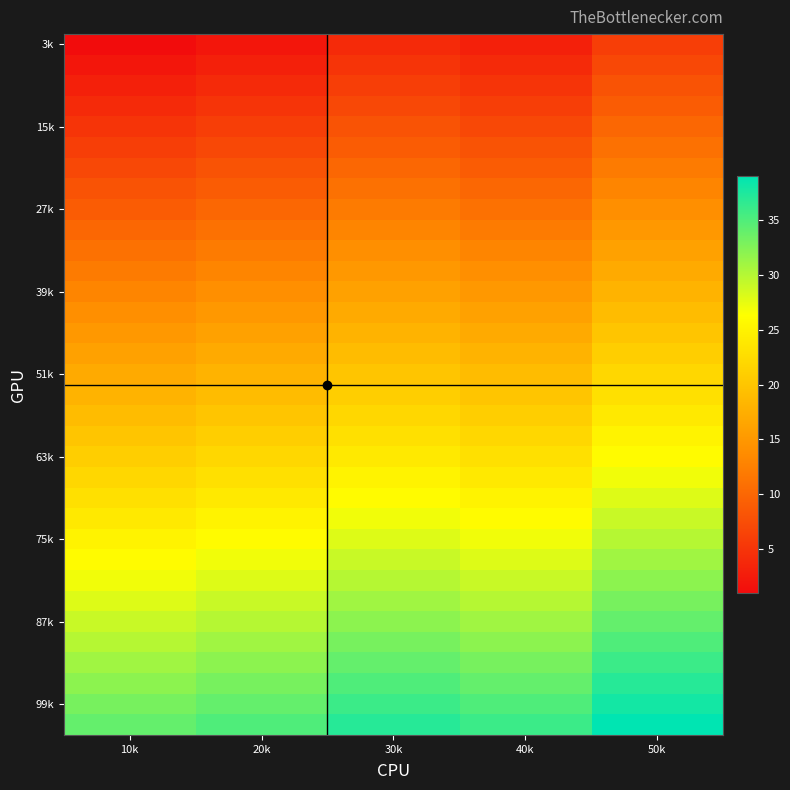

At which category is the sum across all series the highest?

50k